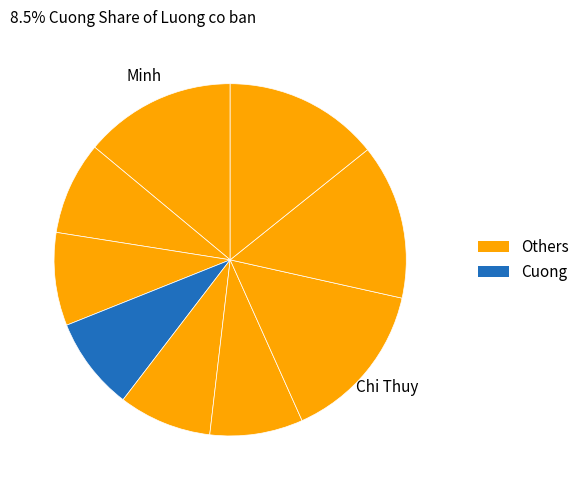

How many slices are in this pie chart?

9